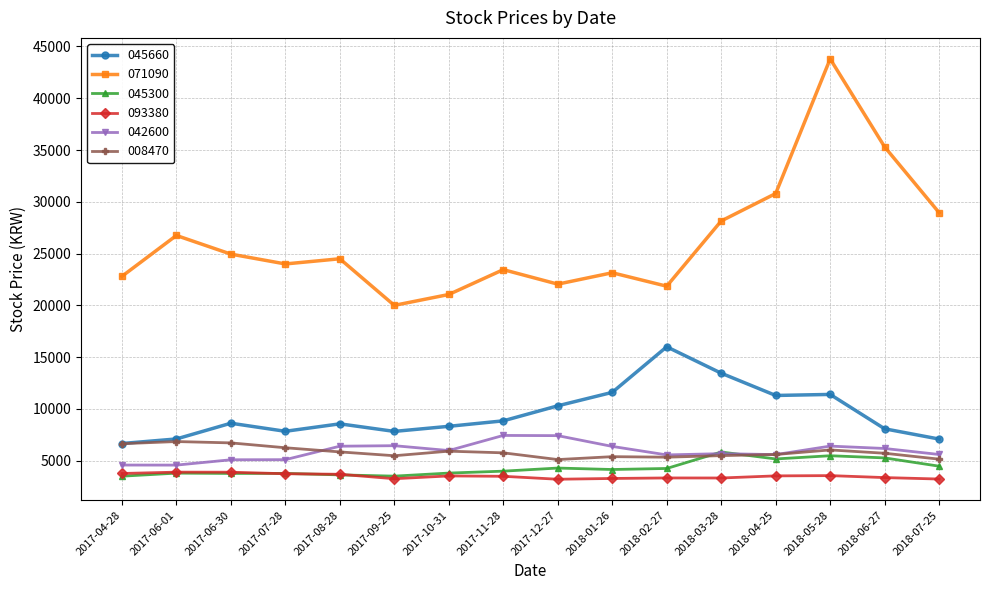

Between which two adjacent categories do 008470 and 042600 first intersect?

2017-07-28 and 2017-08-28